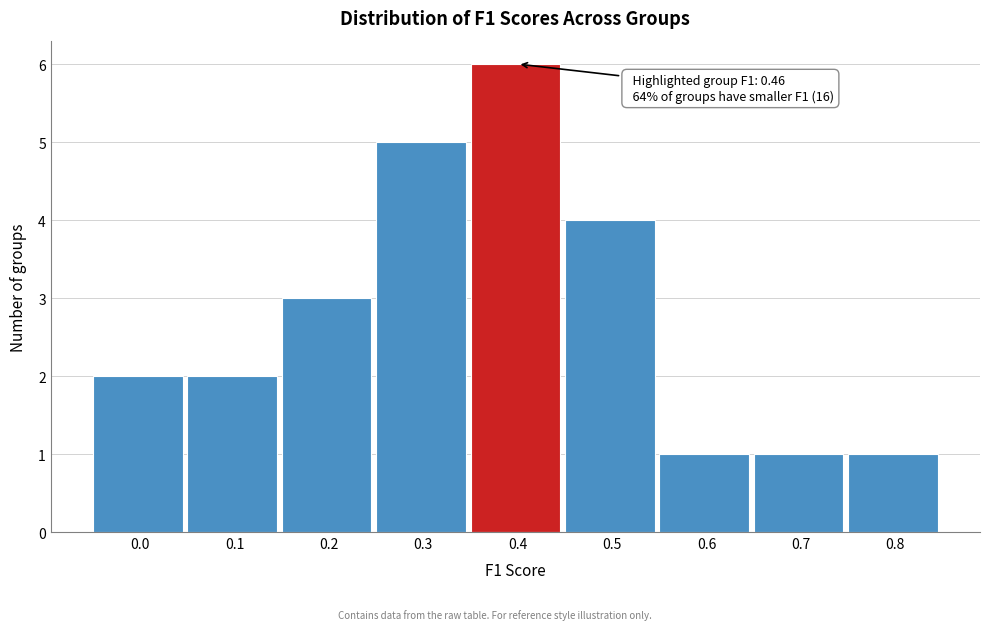

Reading left to right, extract all data points from this chart.

0.0=2	0.1=2	0.2=3	0.3=5	0.4=6	0.5=4	0.6=1	0.7=1	0.8=1